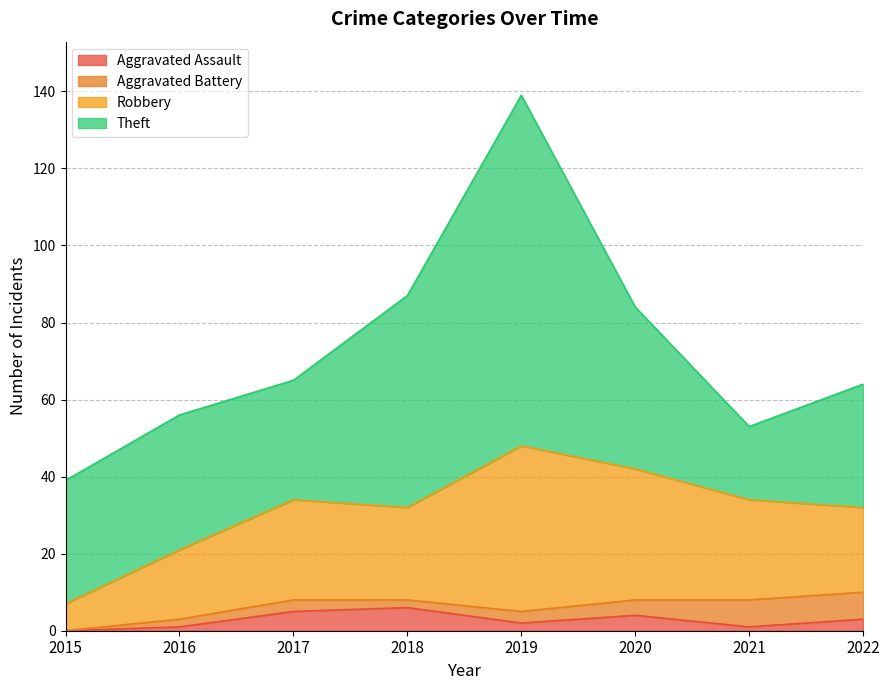

What is the difference between the second highest and minimum values in the Robbery series?

27